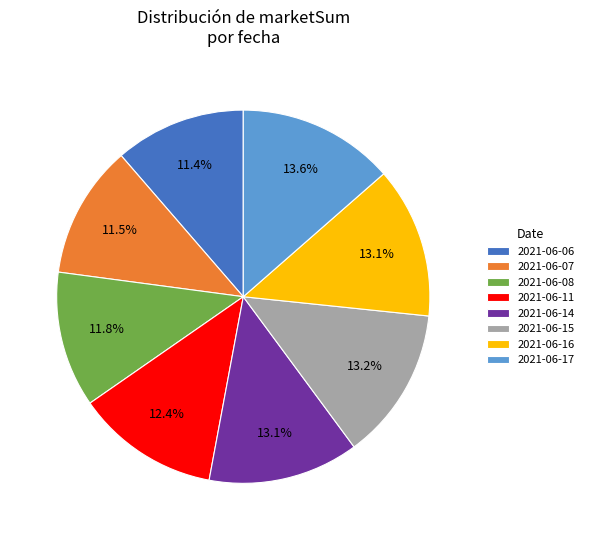

To the nearest percent, what percentage of the pie is 2021-06-17?

14%